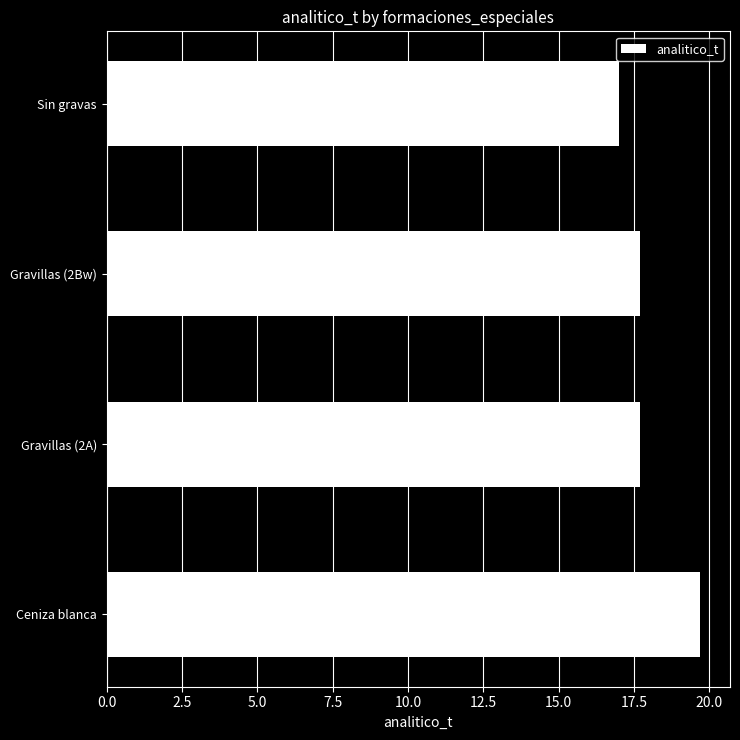

Which category has the lowest value across all series?

Sin gravas